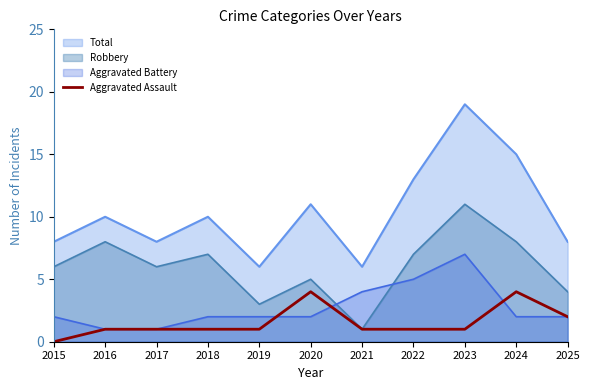

List the labels in order of value, largest first.

2020, 2024, 2025, 2016, 2017, 2018, 2019, 2021, 2022, 2023, 2015